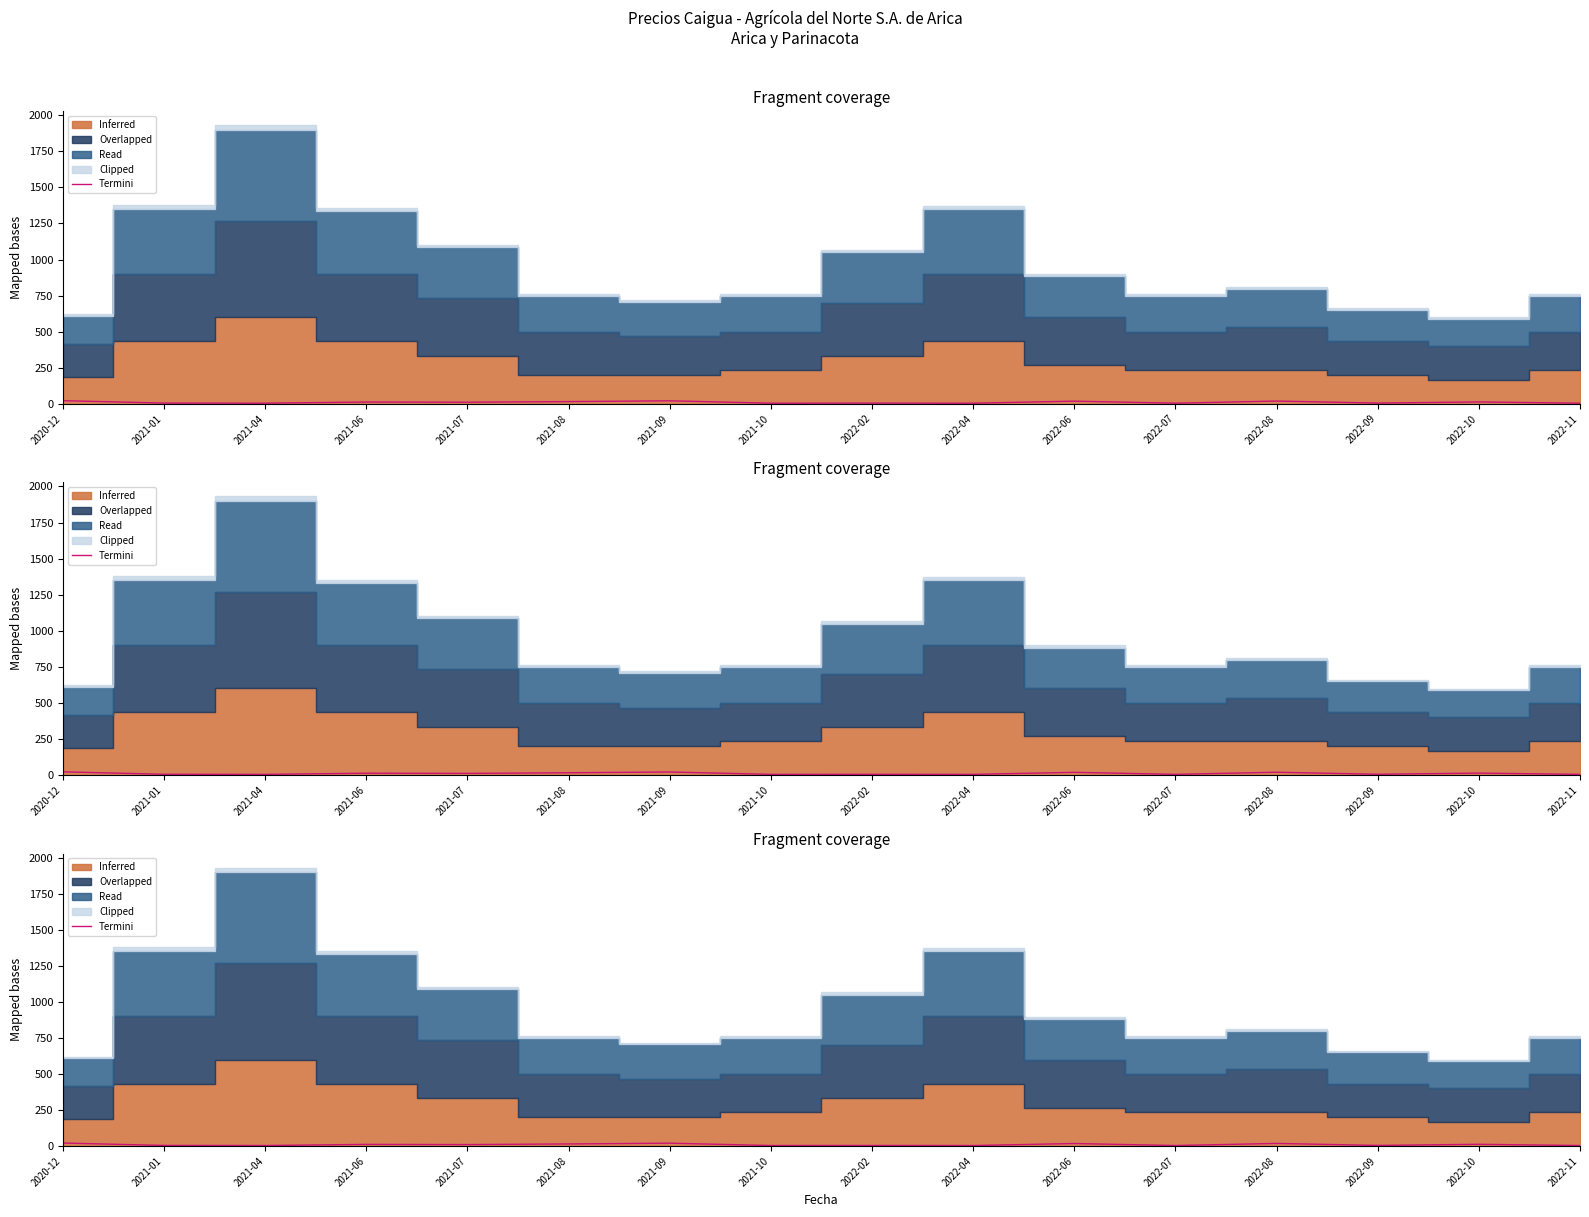

What is the difference between the second highest and second lowest values?

16.3